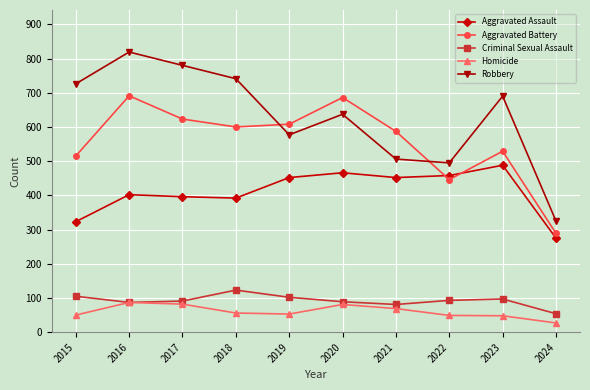

True or false: Aggravated Battery has more than 2 points higher than both neighbors.

True